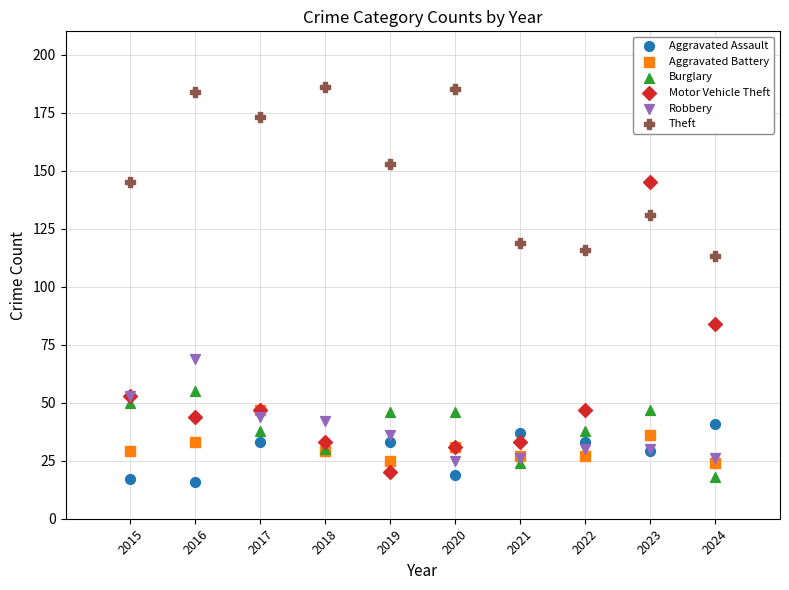

Across all series, what Y value is closest to 101?

113